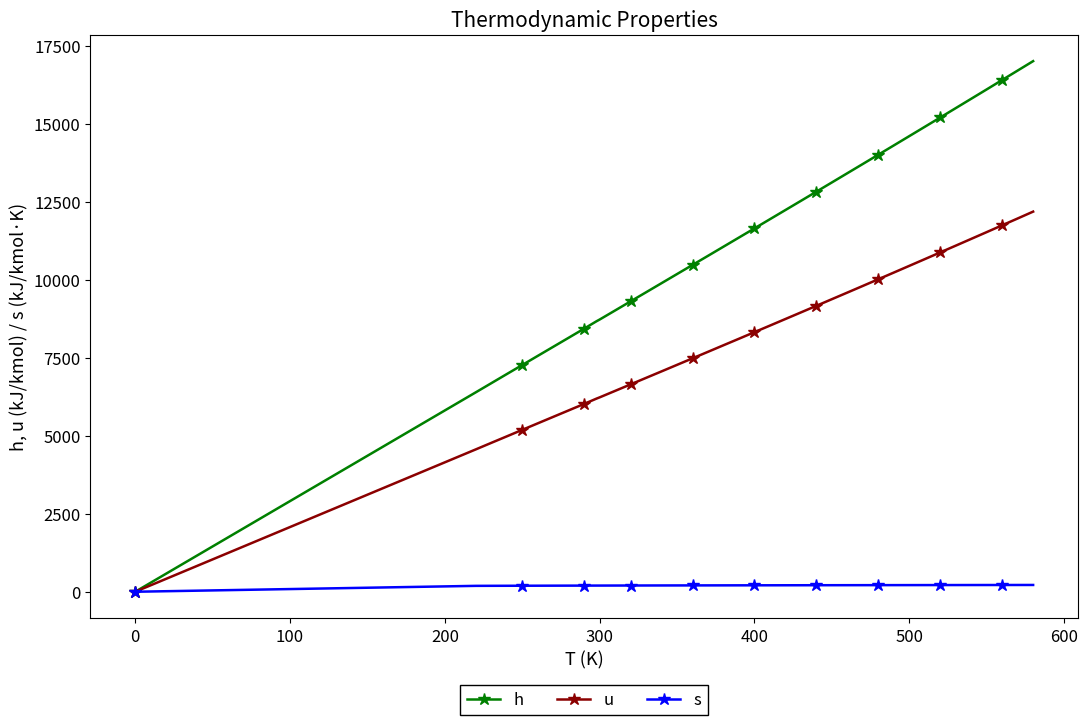

What is the maximum value for u?

12181.0